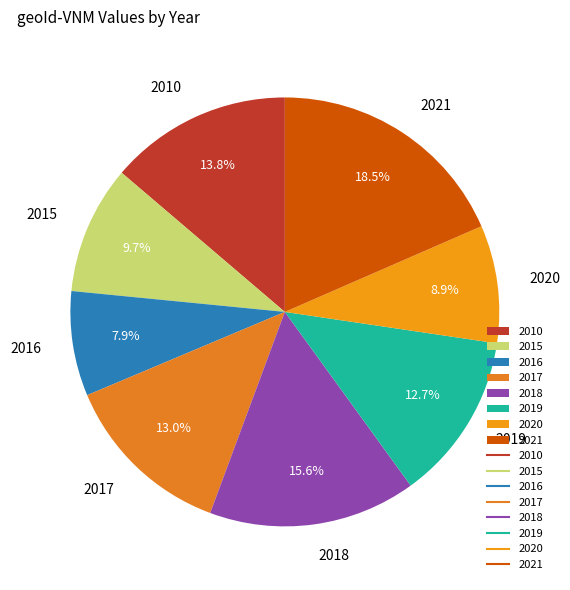

To the nearest percent, what is the combined percentage of 2017 and 2020?

22%